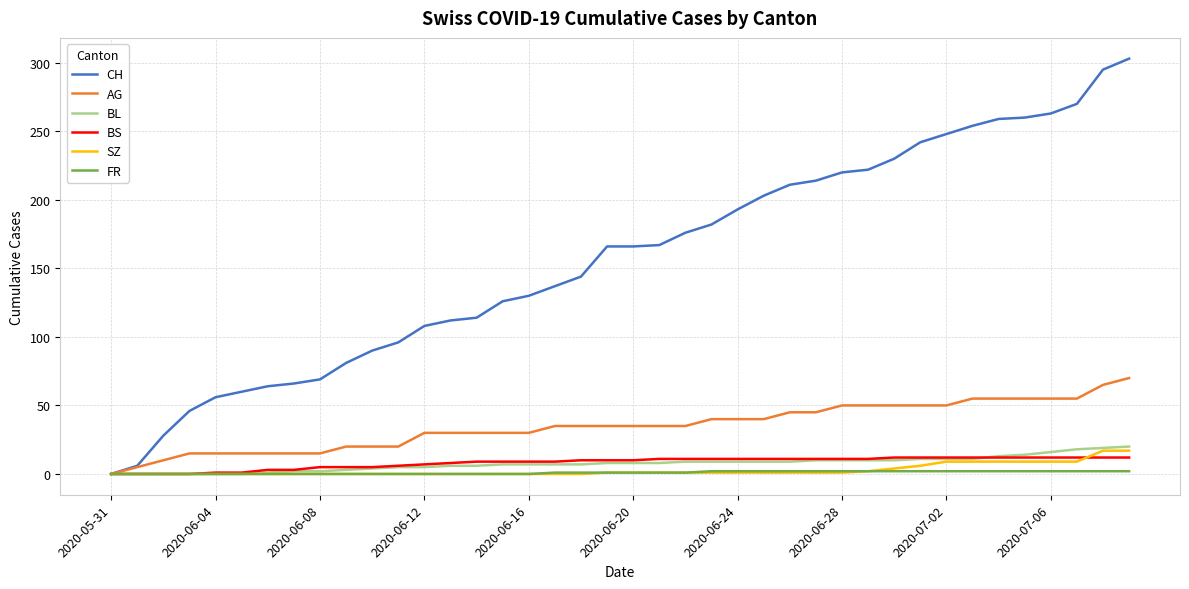

What is the difference between the maximum and minimum values in the FR series?

2